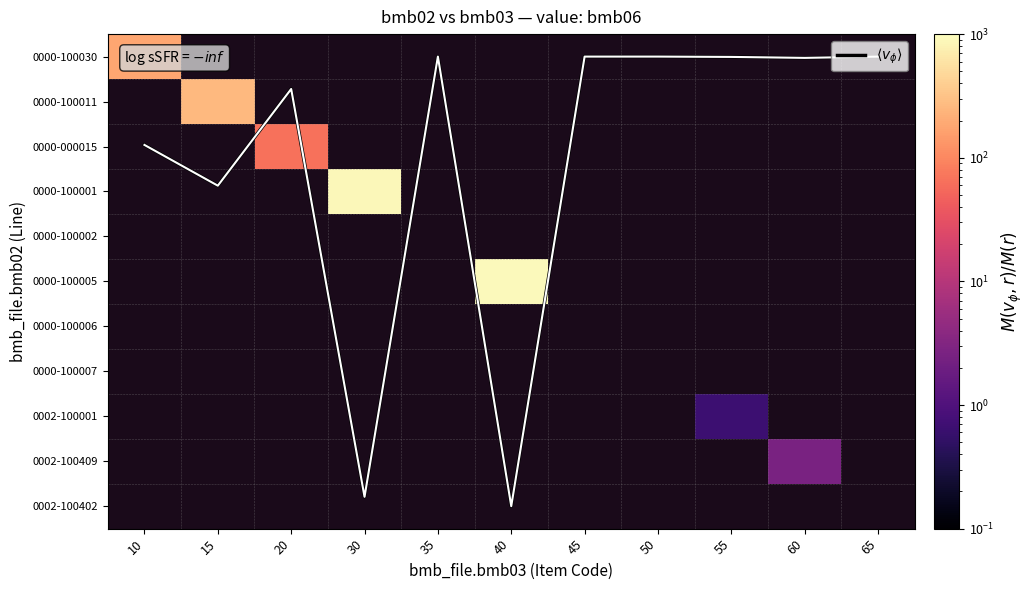

Which series has the largest total across all categories?

$\langle v_\phi \rangle$